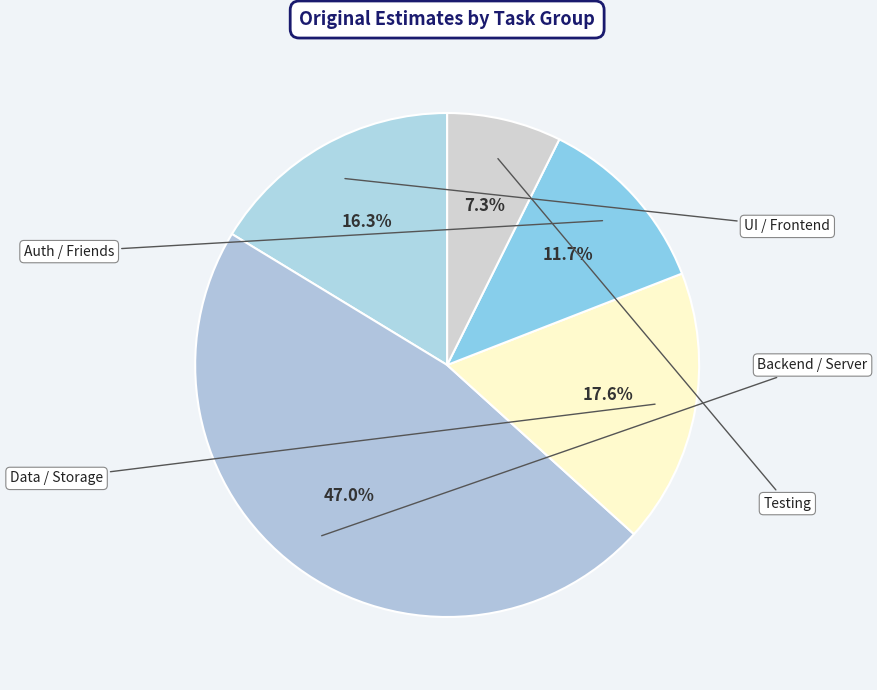

Count the number of slices in the pie.

5